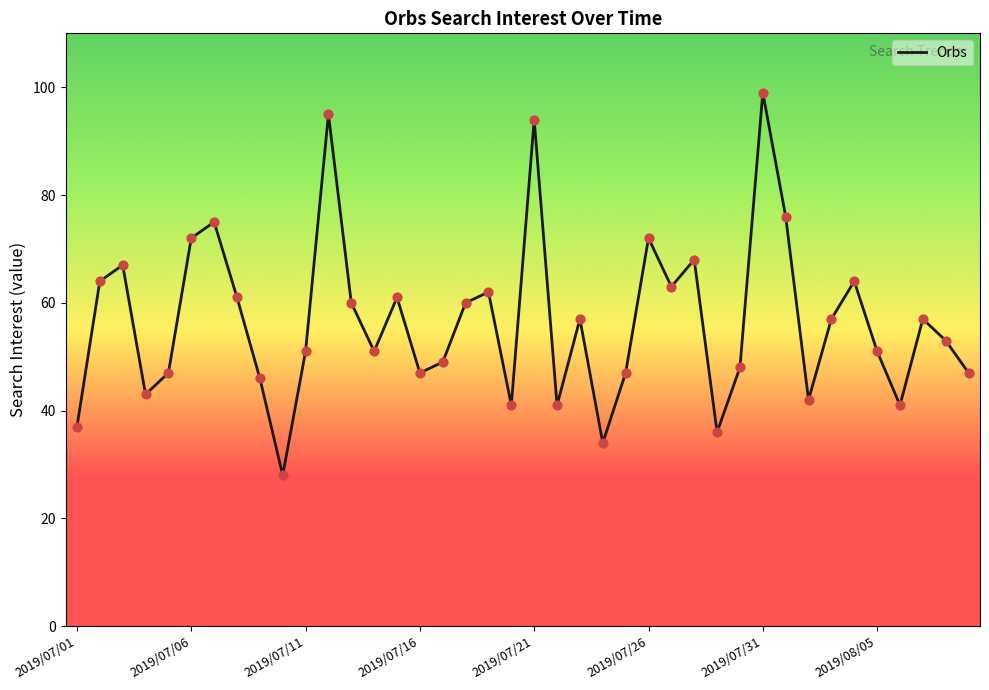

What is the minimum value shown in the chart?

28